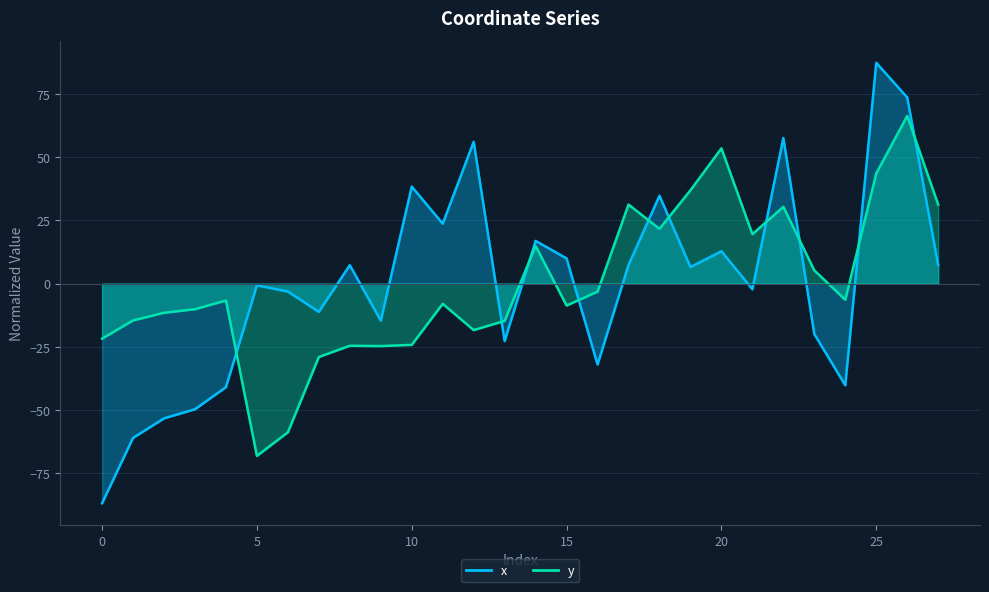

True or false: x has a value of -77.8 at 2.

False